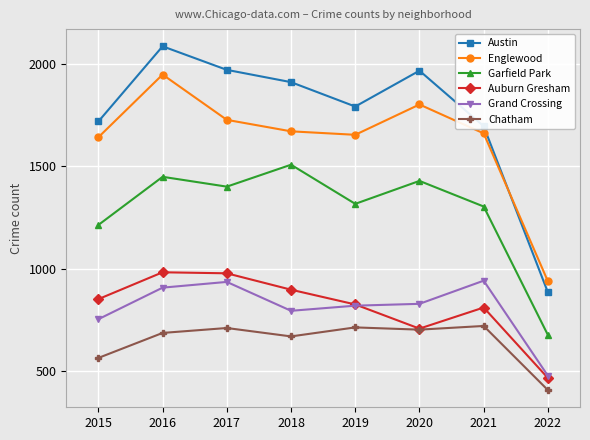

How many distinct data groups are displayed?

6